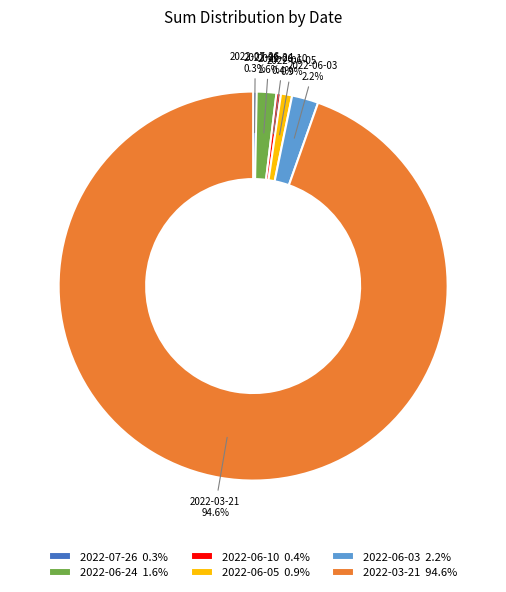

Between 2022-06-03 and 2022-06-10, which is larger?

2022-06-03